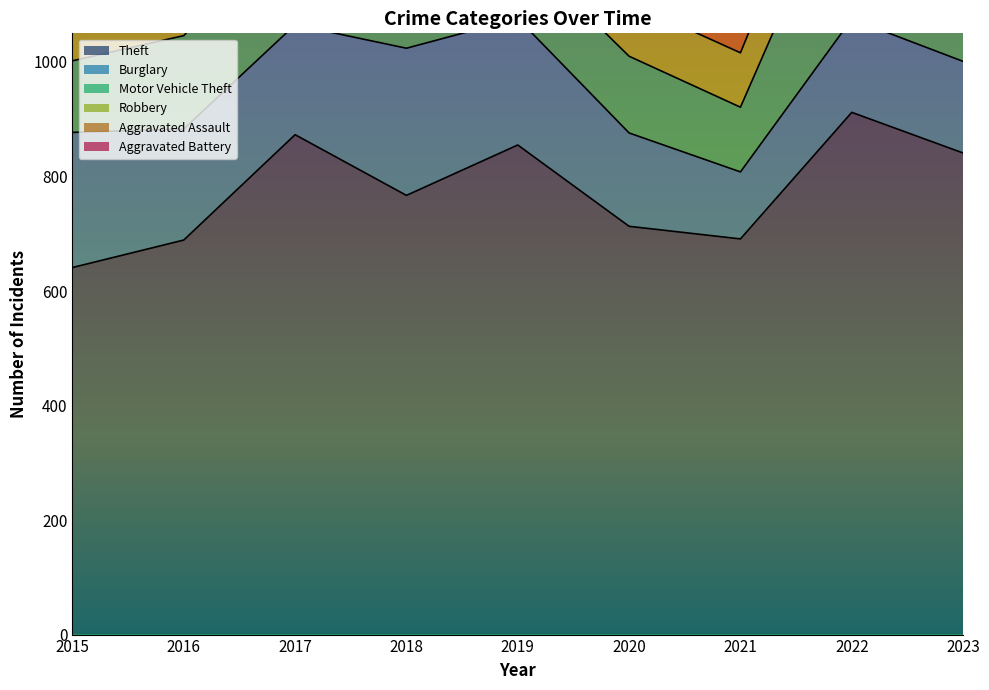

At how many categories does at least one series exceed 198?

9